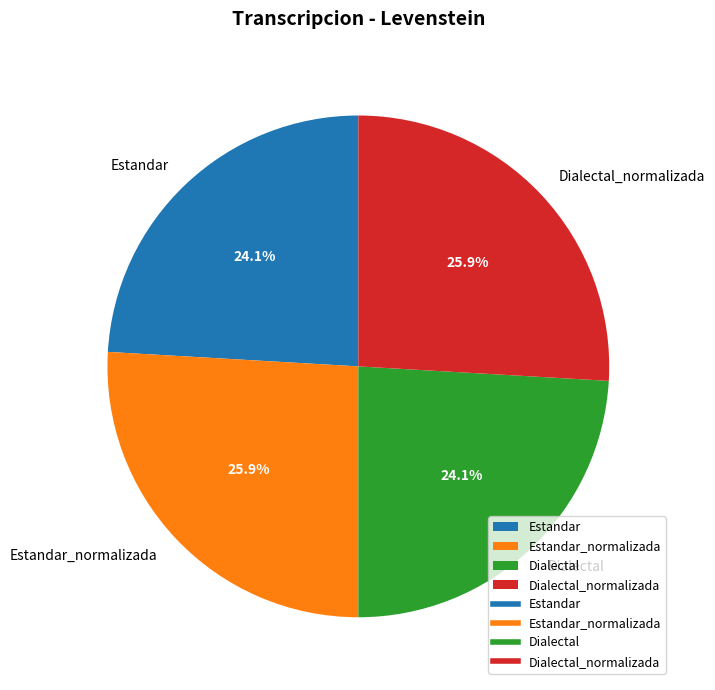

What percentage is the Estandar_normalizada slice, to the nearest percent?

26%